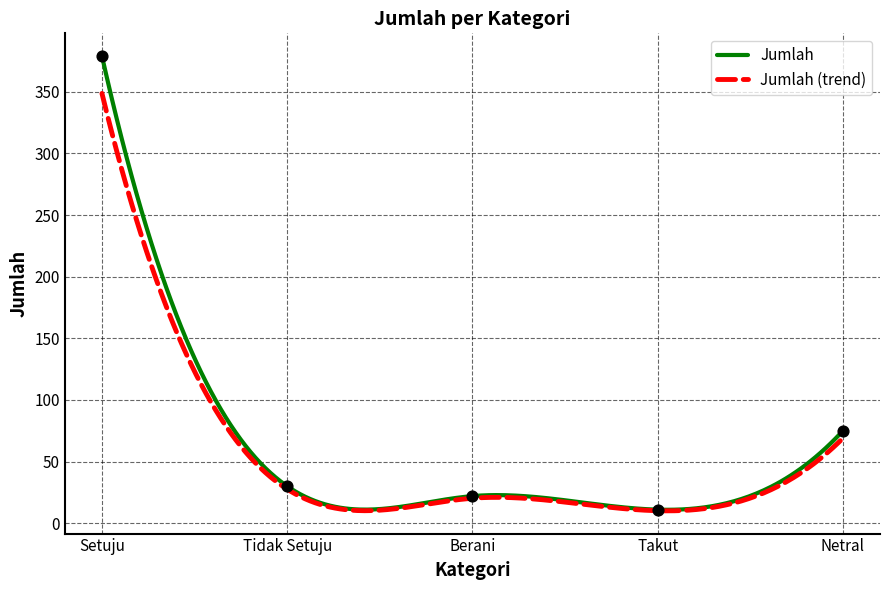

What is the change in value from Setuju to Takut?

-368